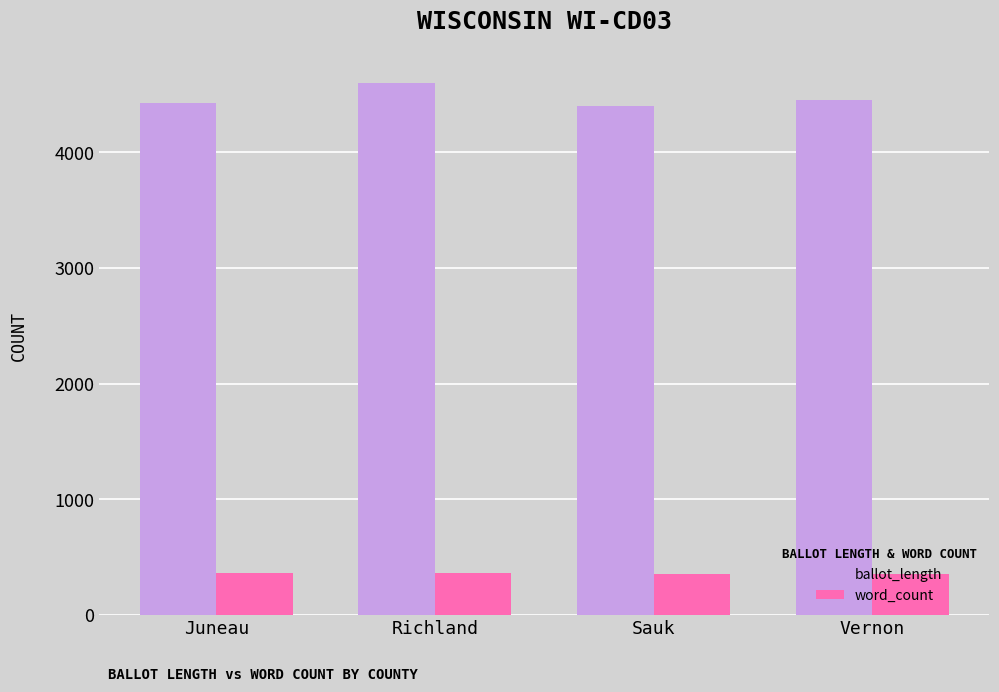

The value of ballot_length at Vernon is 4455. True or false?

True